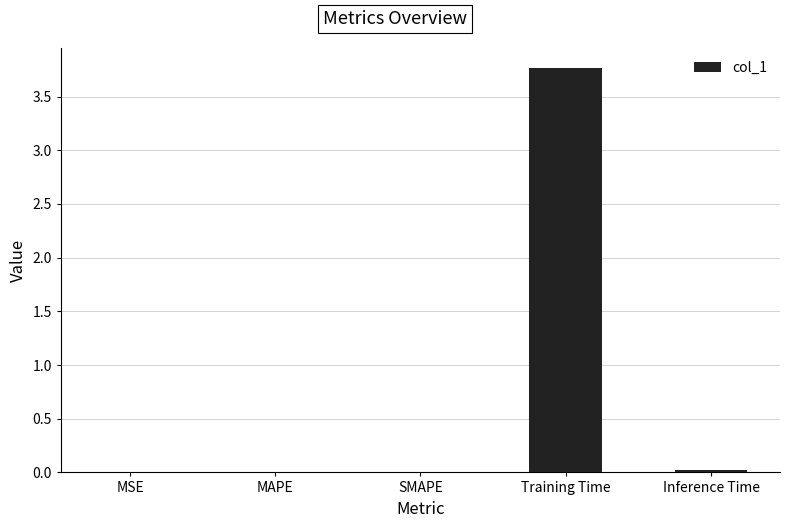

Between Training Time and MSE, which is larger?

Training Time